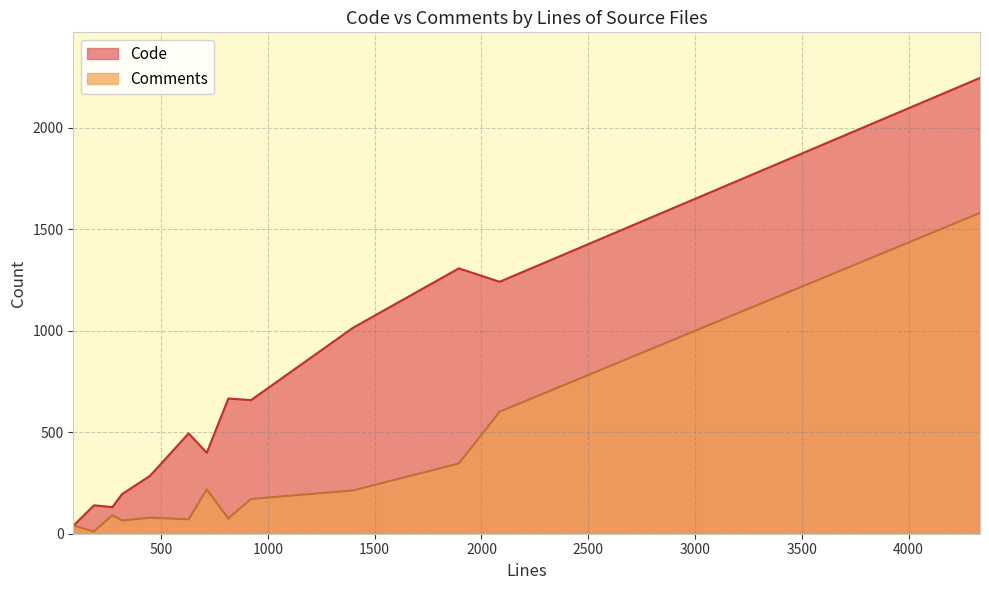

Which series has the largest total across all categories?

Code